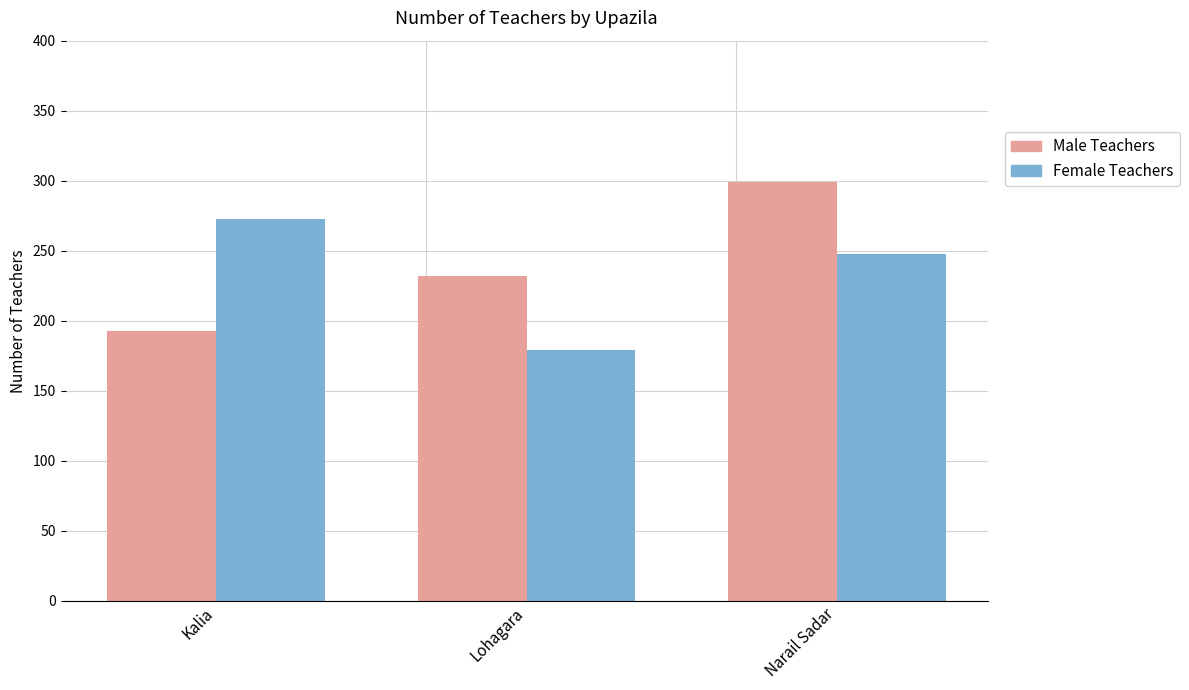

What is the lowest value of the Female Teachers series?

179